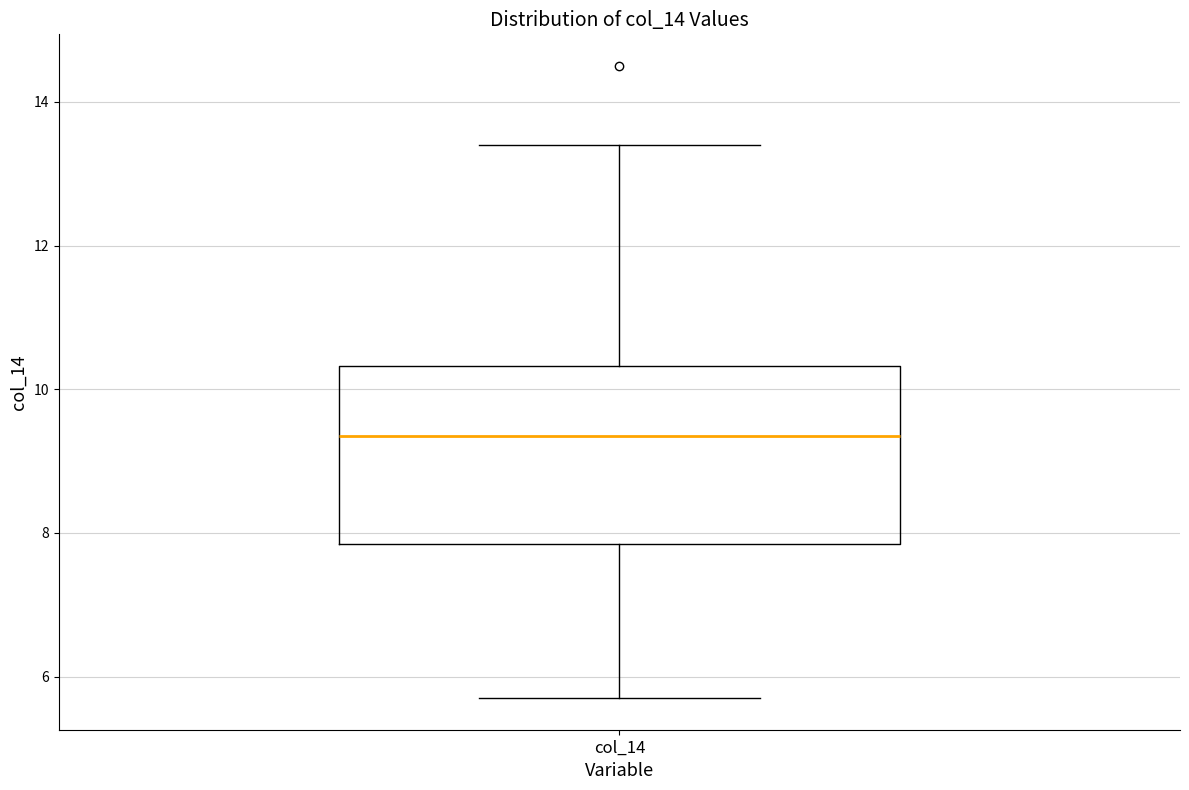

Where does the lower whisker of the box for col_14 end on the y-axis? The values are not printed on the chart, so give them approximately, as read against the axis.

5.8